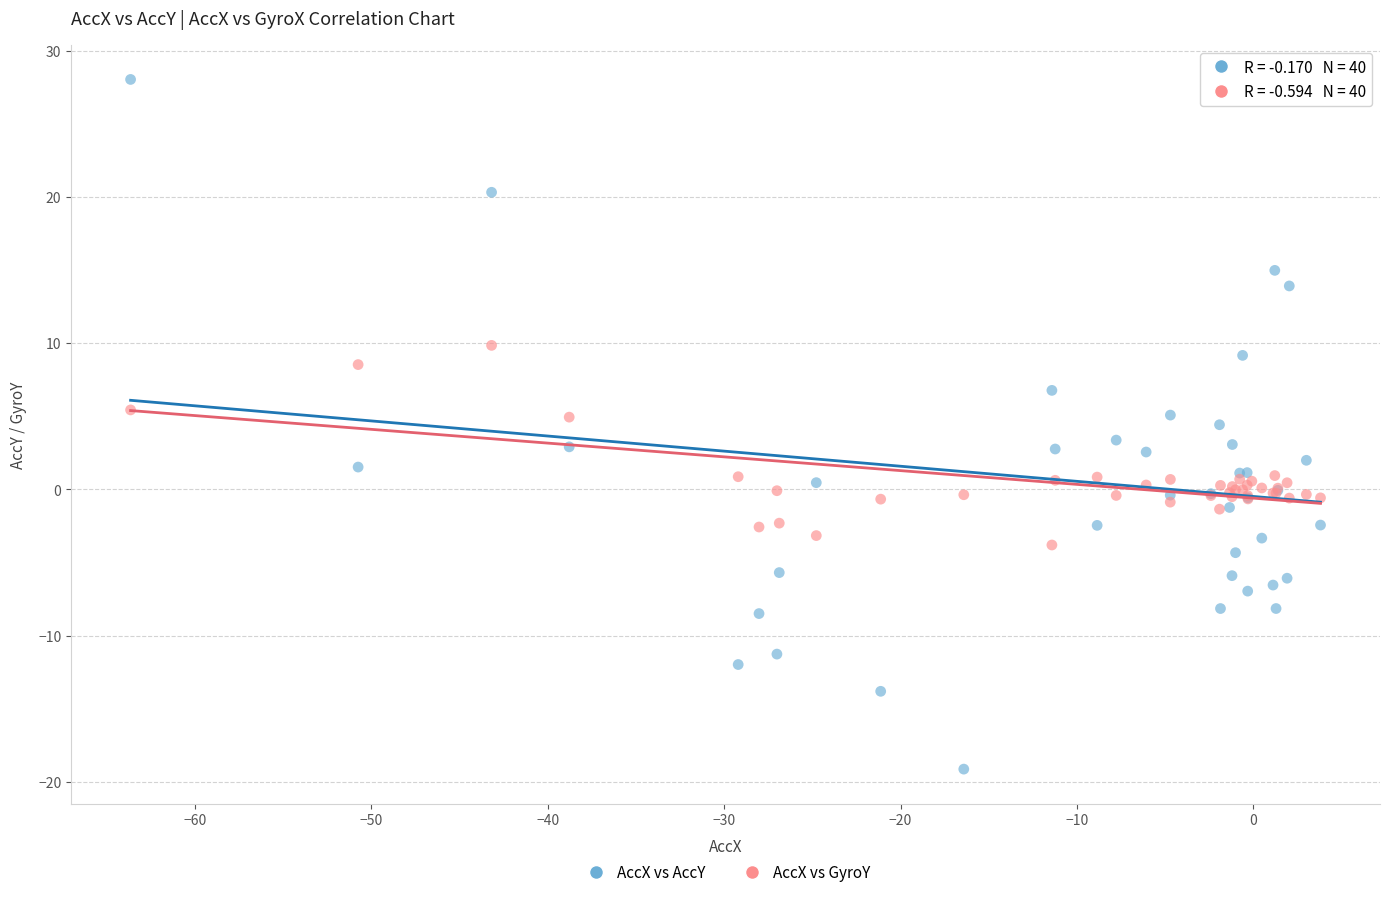

Which series has the largest Y range (max minus min)?

AccX vs AccY